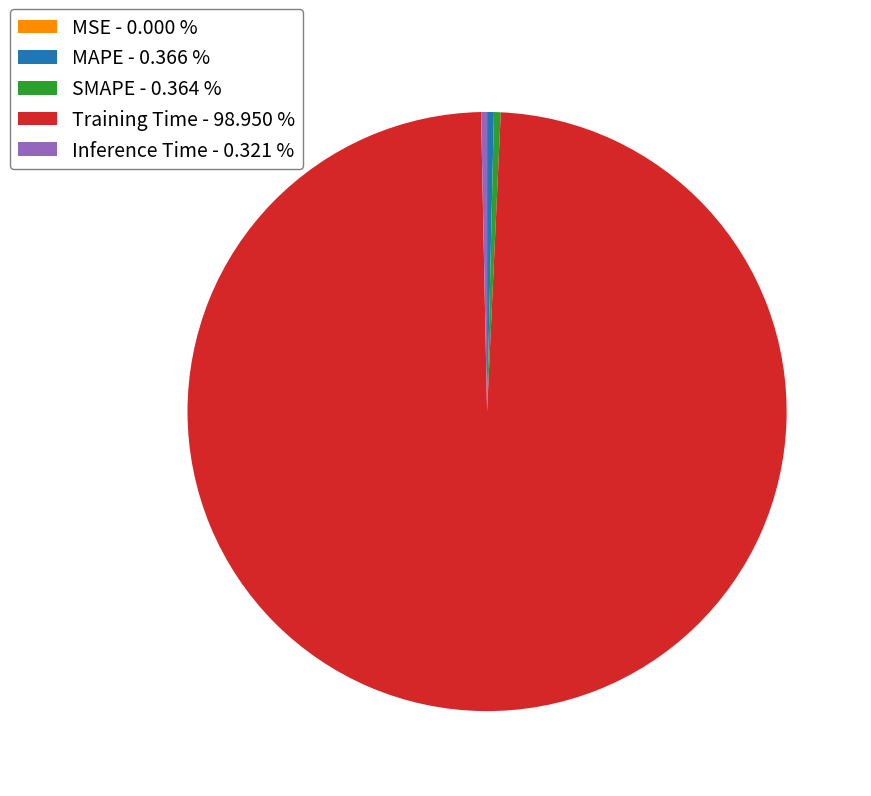

Which category accounts for the majority?

Training Time